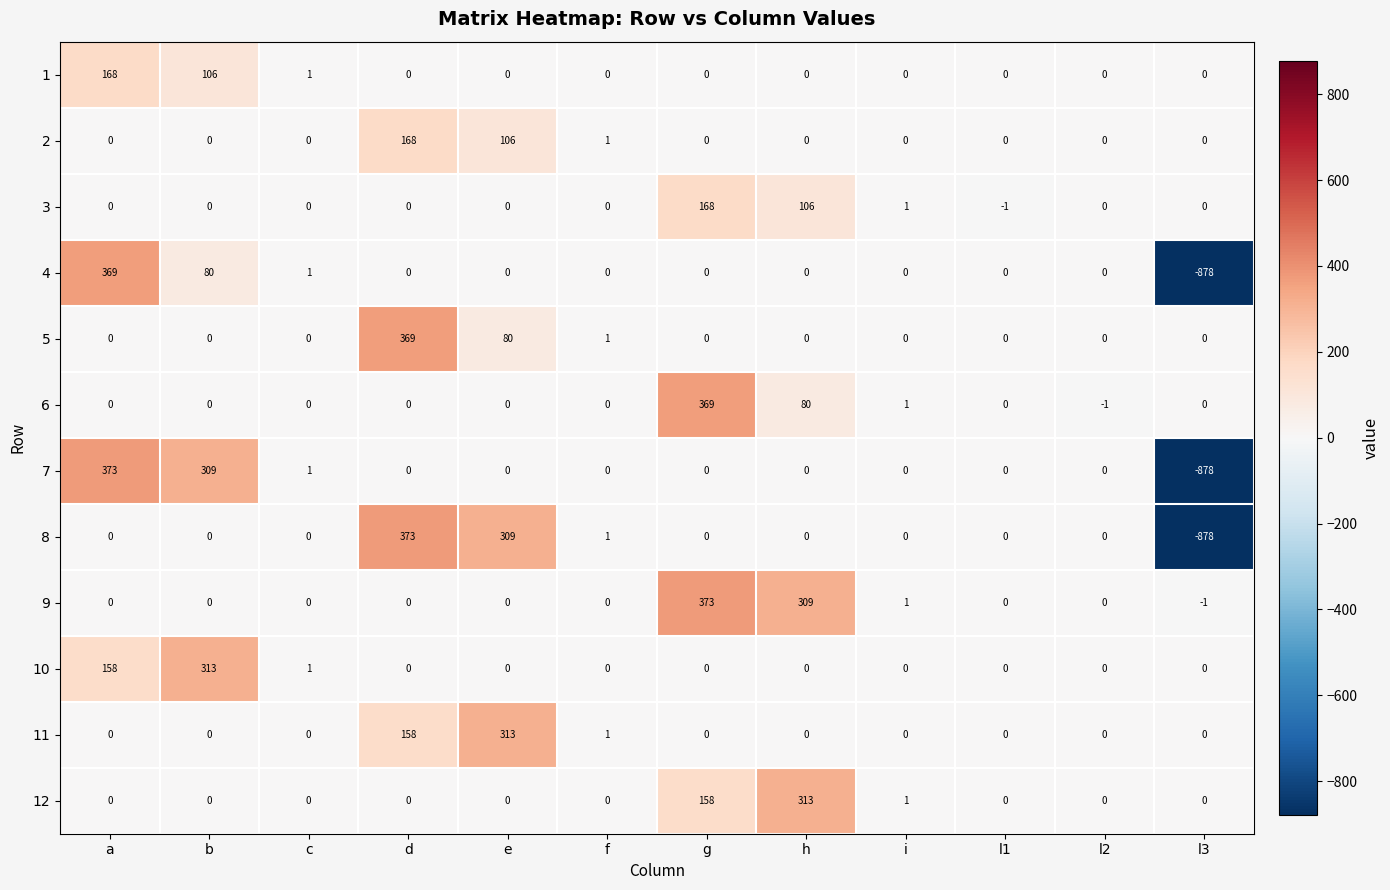

The 11 series shows -166 at c. True or false?

False